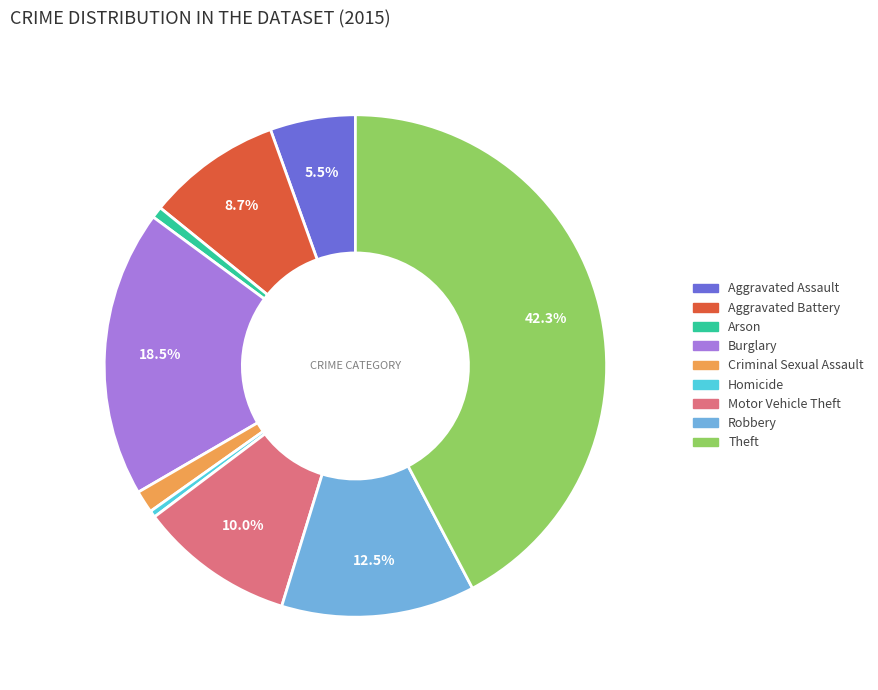

Which slice is the largest?

Theft